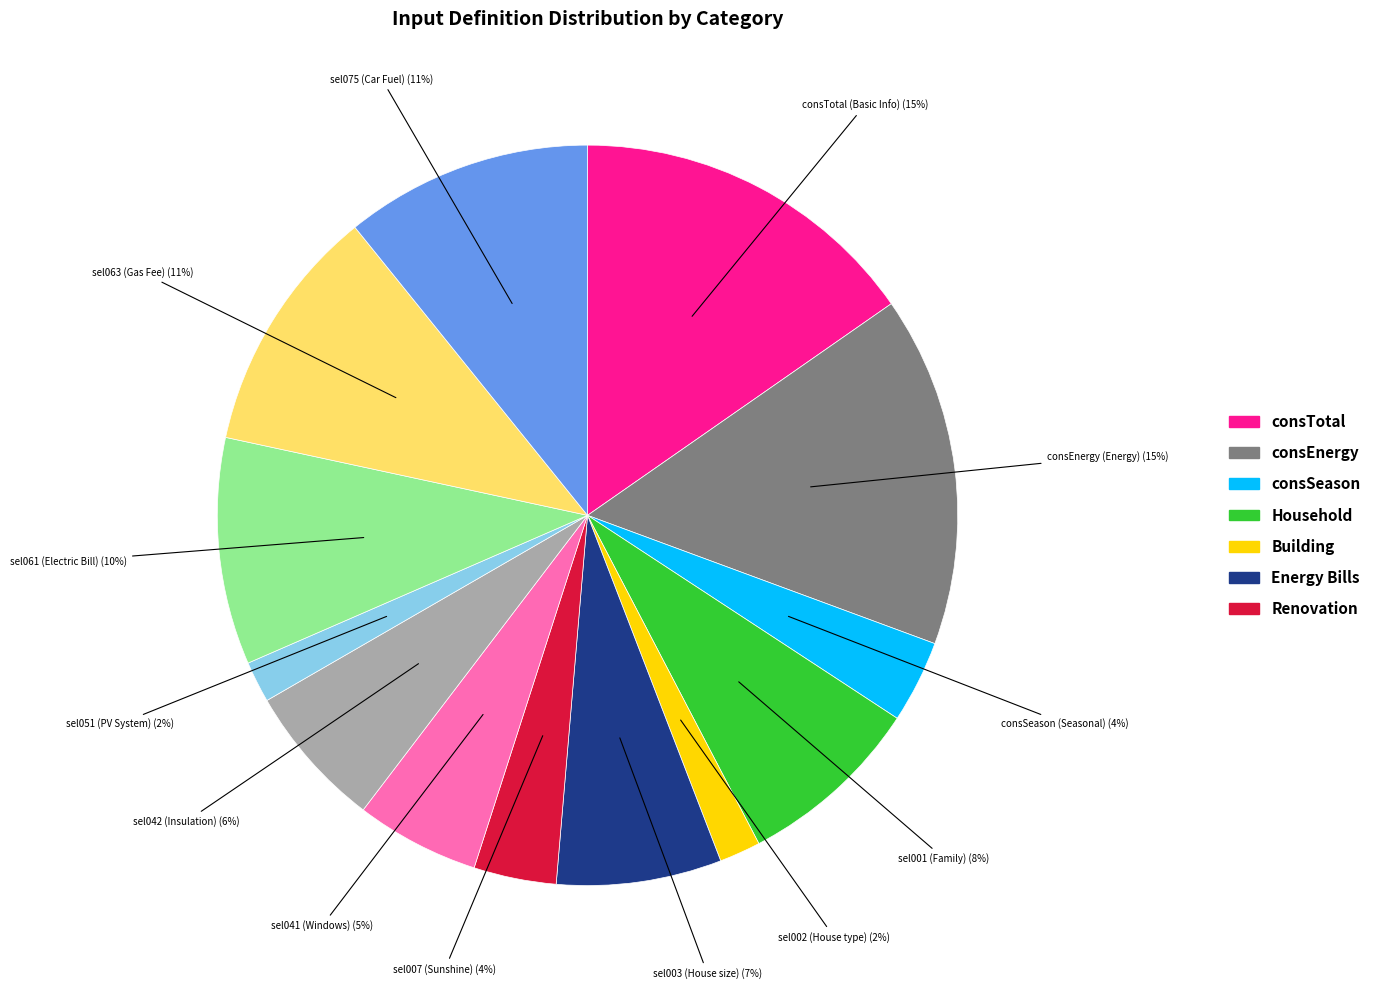

To the nearest percent, what is the average slice percentage?

8%